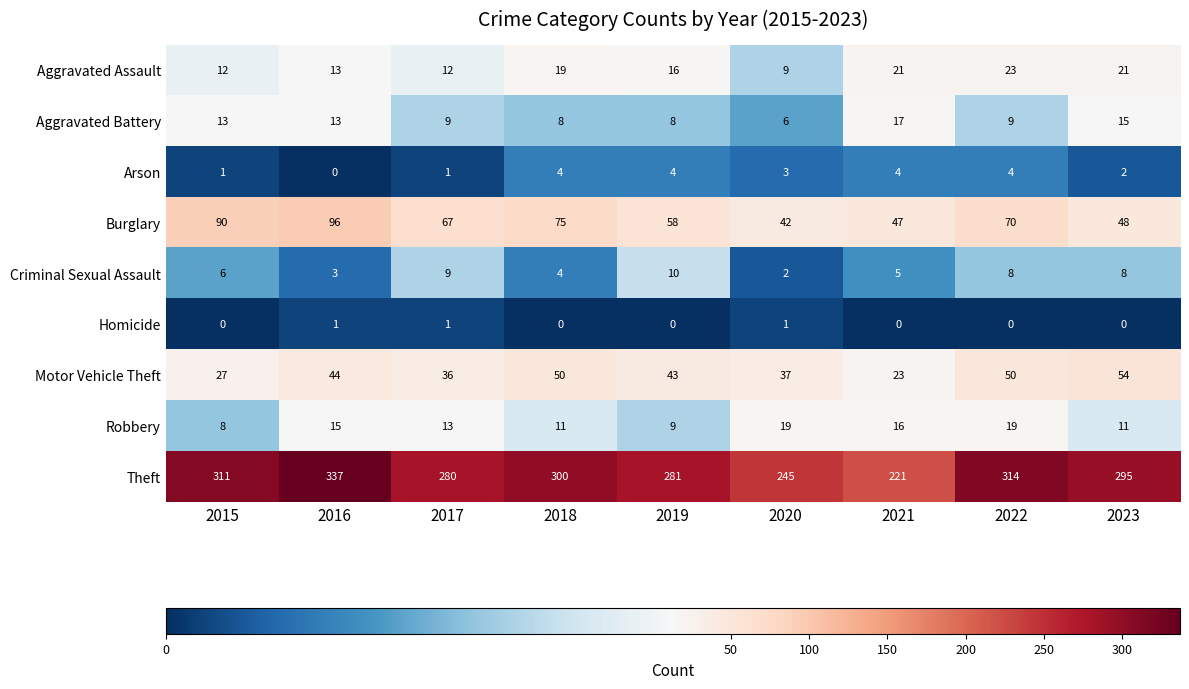

What is the sum of all Motor Vehicle Theft values?

364